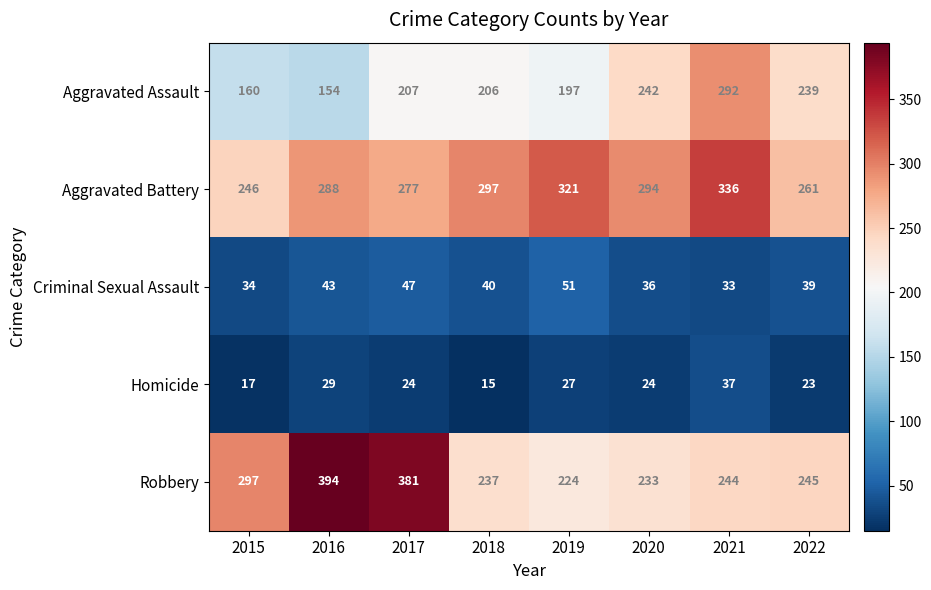

What is the difference between the Aggravated Battery values at 2019 and 2015?

75